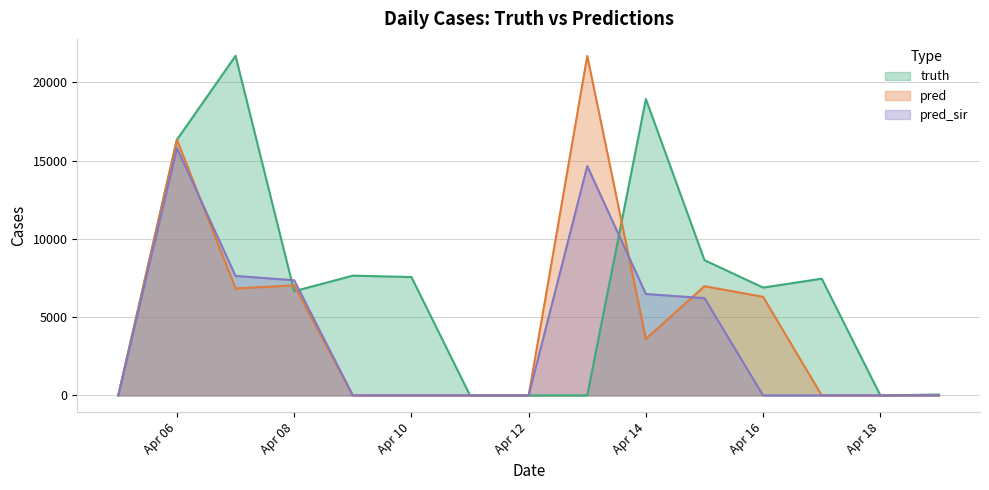

What is the total value across all series at 2021-04-09?

7651